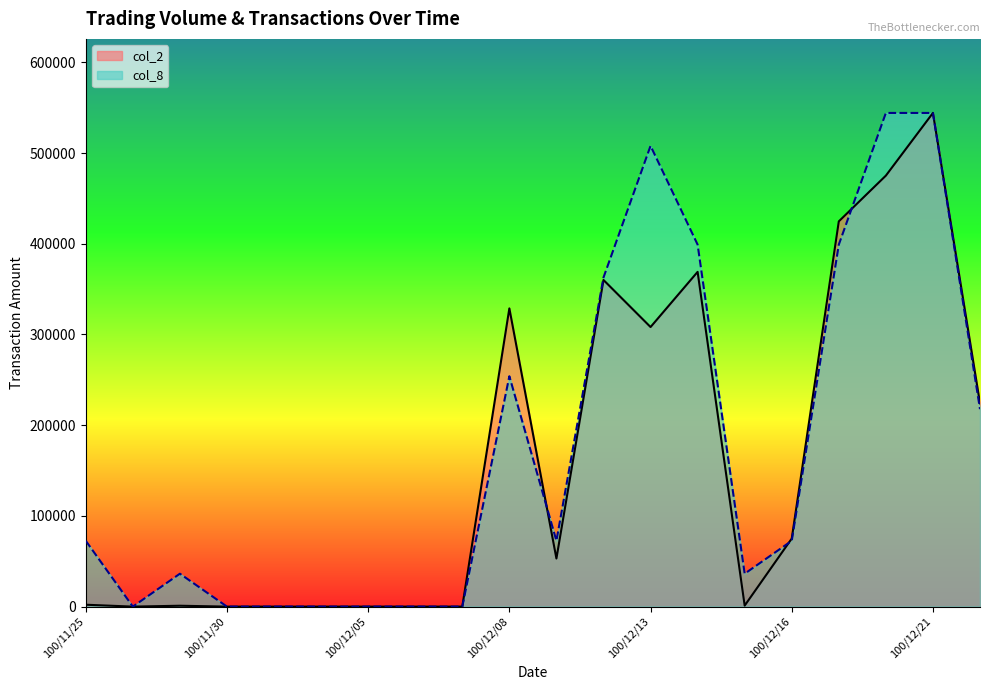

List the series in order of their overall mean, lowest first.

col_2, col_8